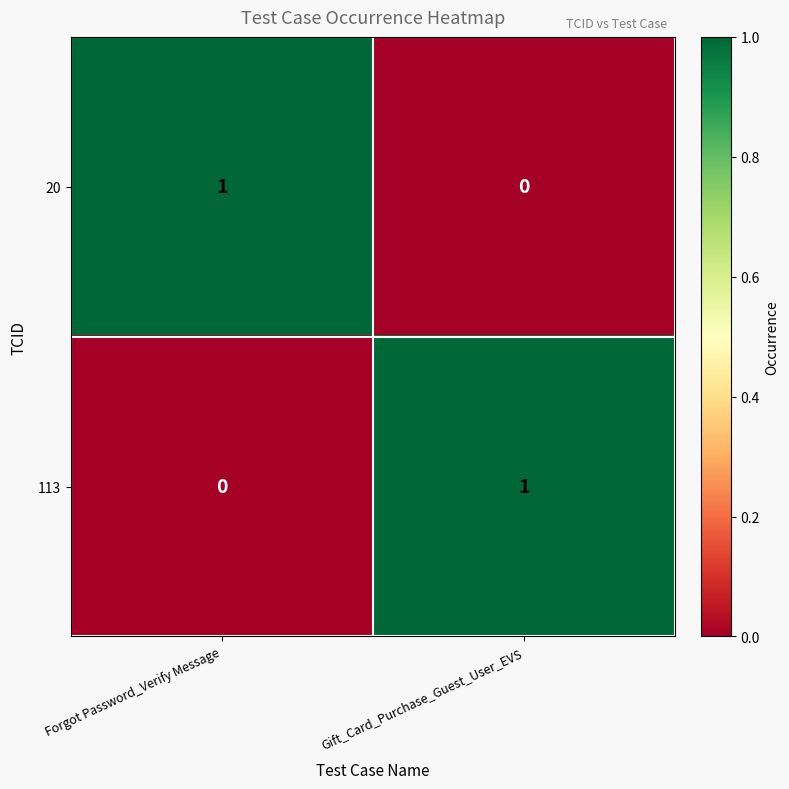

Count the number of data series in this chart.

2